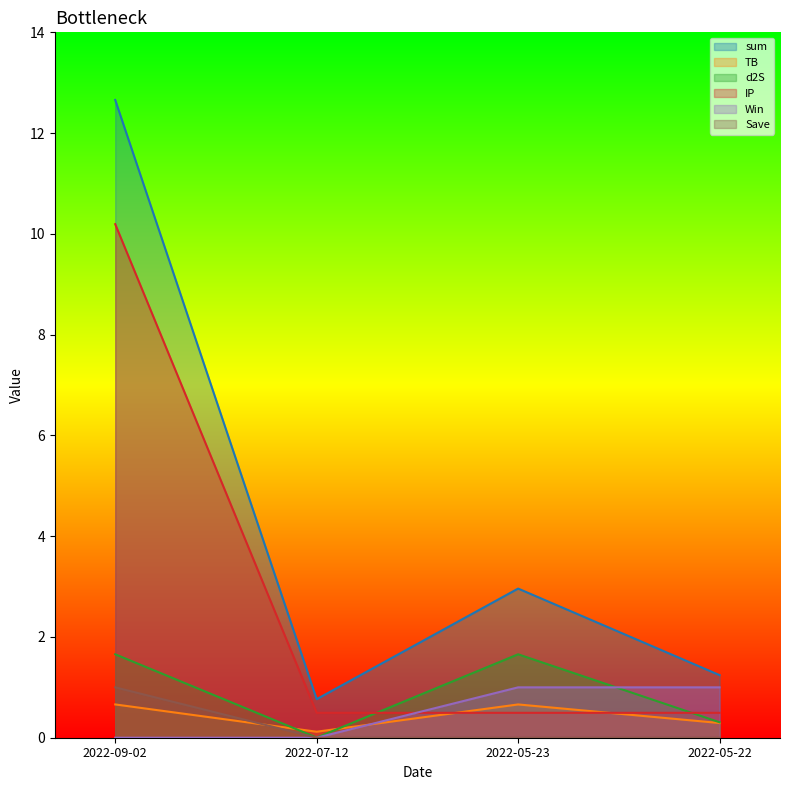

Reading left to right, extract all data points from this chart.

sum: 2022-05-22=1.2	2022-05-23=3.0	2022-07-12=0.8	2022-09-02=12.7
TB: 2022-05-22=0.3	2022-05-23=0.7	2022-07-12=0.1	2022-09-02=0.7
d2S: 2022-05-22=0.3	2022-05-23=1.7	2022-07-12=0.0	2022-09-02=1.7
IP: 2022-05-22=0.5	2022-05-23=0.5	2022-07-12=0.5	2022-09-02=10.2
Win: 2022-05-22=1.0	2022-05-23=1.0	2022-07-12=0.0	2022-09-02=0.0
Save: 2022-05-22=0.0	2022-05-23=0.0	2022-07-12=0.0	2022-09-02=1.0